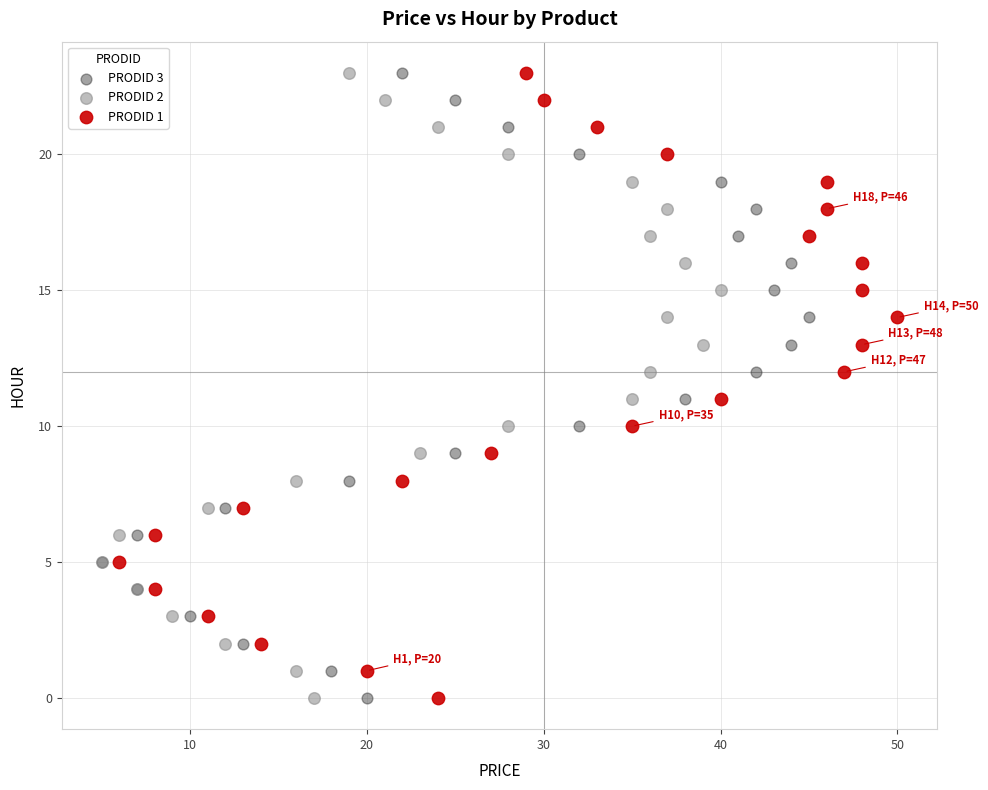

What are all the series names shown in the legend?

PRODID 3, PRODID 2, PRODID 1